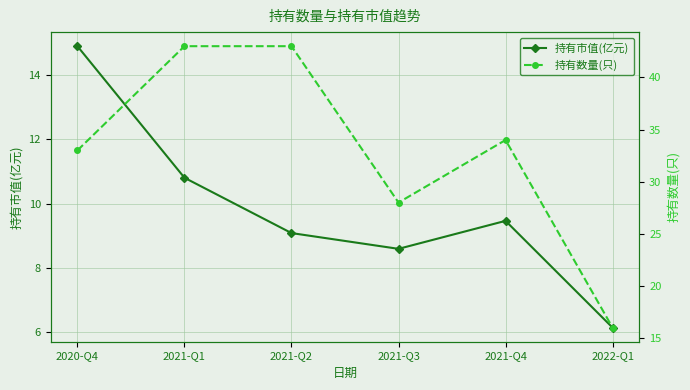

List the series in order of their overall mean, lowest first.

持有市值(亿元), 持有数量(只)